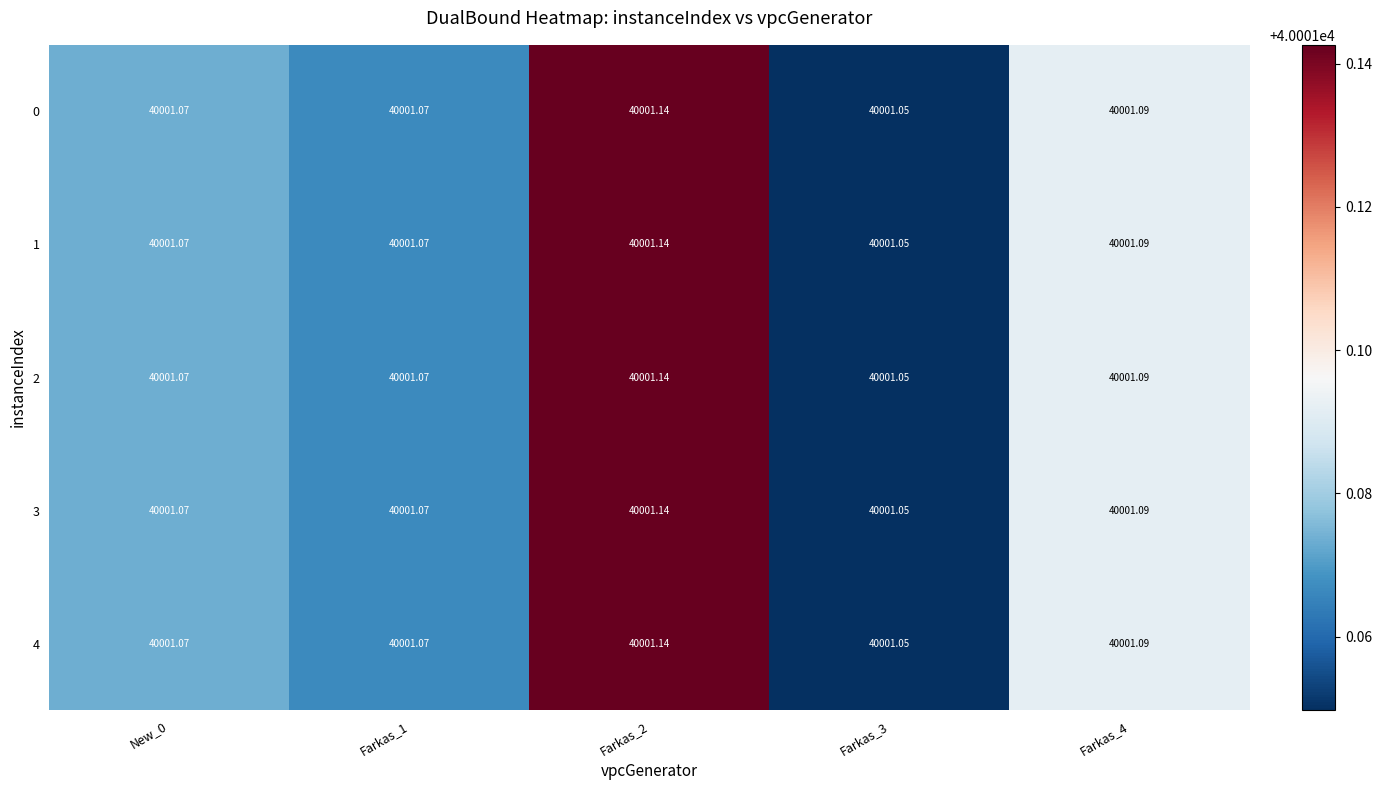

Is the value of 2 at New_0 greater than the value of 1 at Farkas_3?

Yes